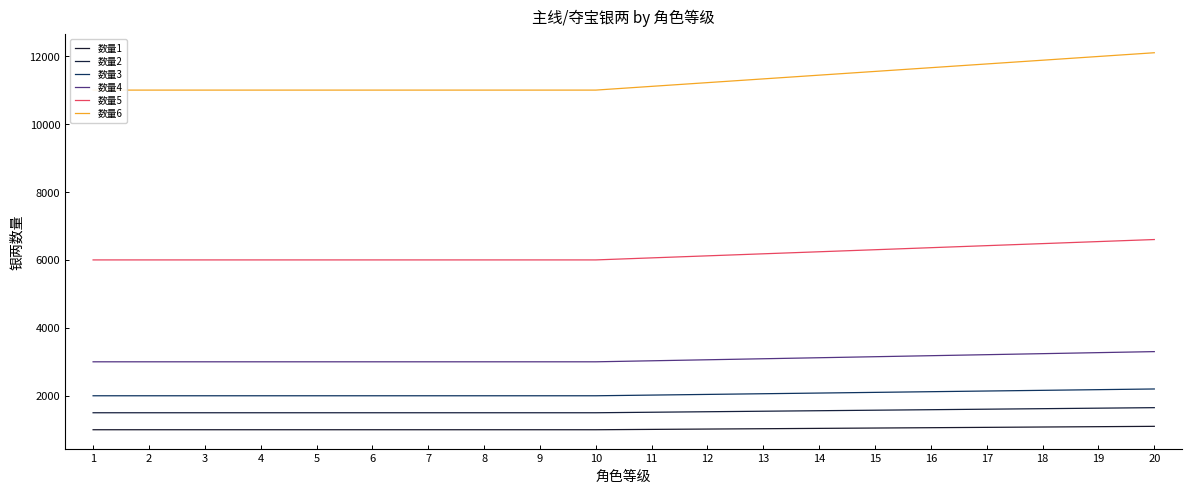

Is it true that 数量3 equals 2140 at 17?

True